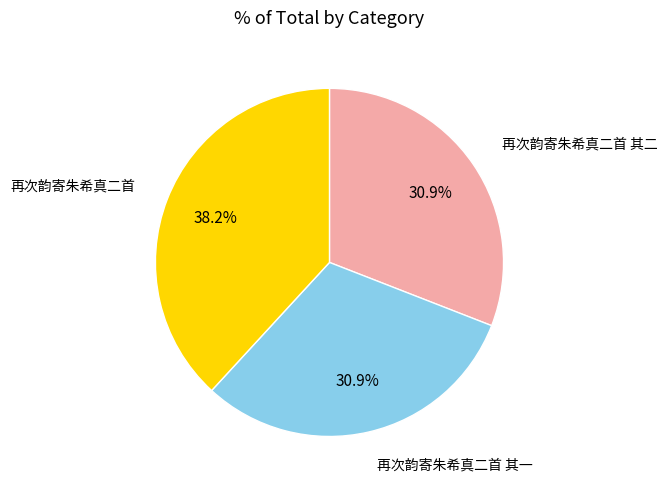

Between 再次韵寄朱希真二首 其一 and 再次韵寄朱希真二首, which is larger?

再次韵寄朱希真二首